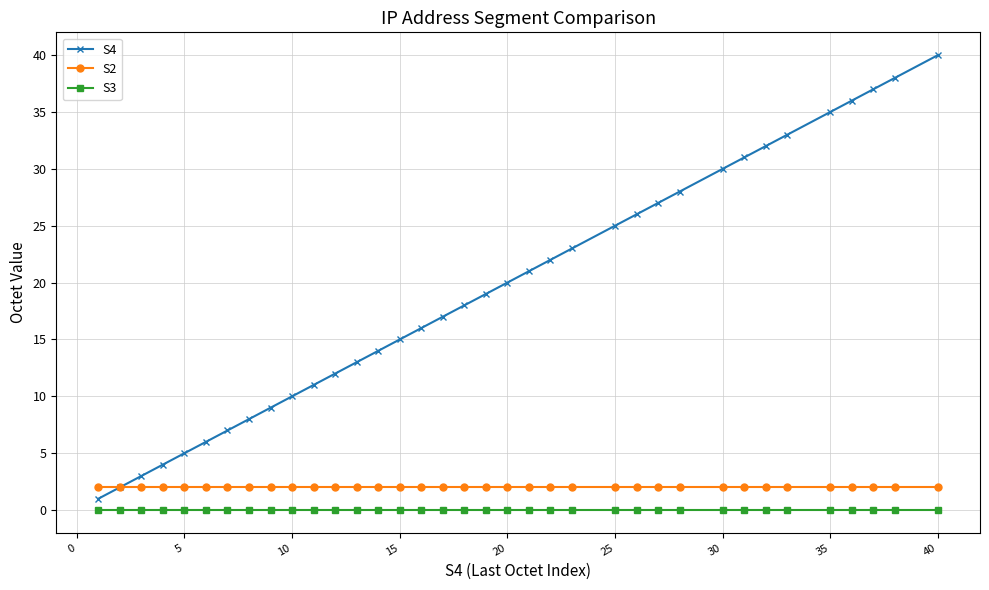

True or false: S4 and S3 intersect in this chart.

False